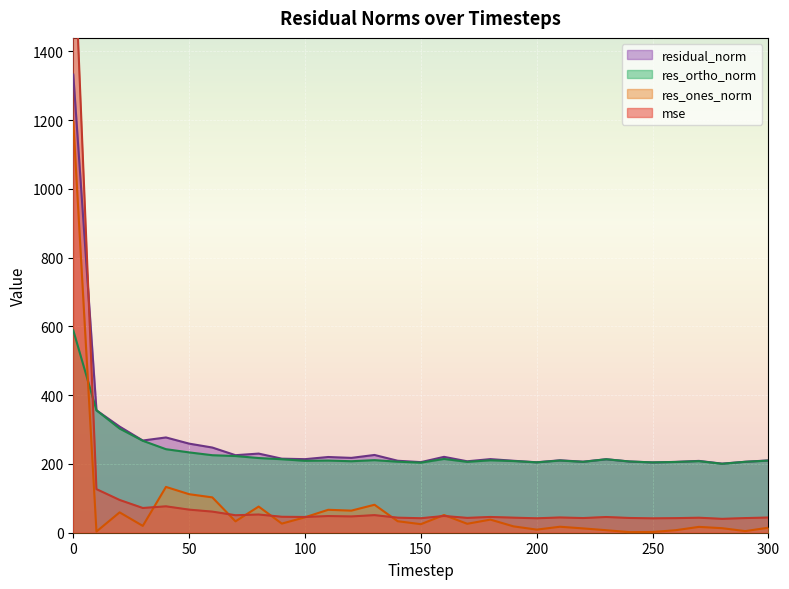

List the series in order of their overall mean, highest first.

residual_norm, res_ortho_norm, mse, res_ones_norm